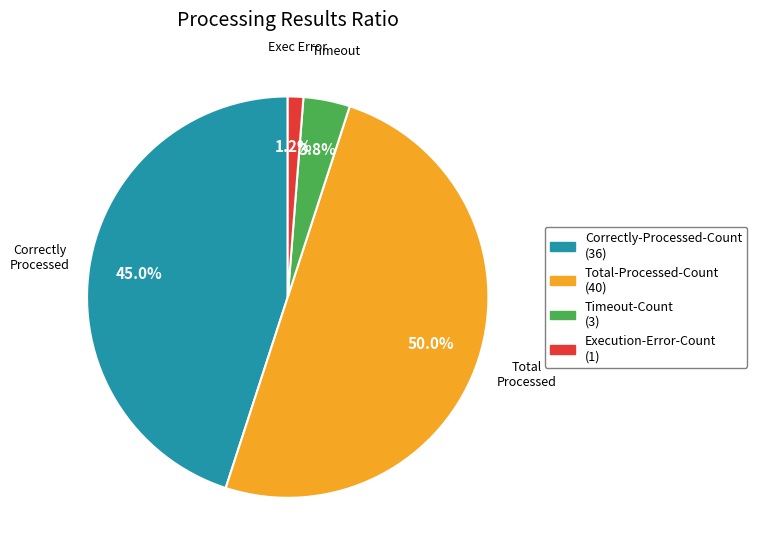

What is the ratio of the value at Correctly-Processed-Count to the value at Total-Processed-Count?

0.9